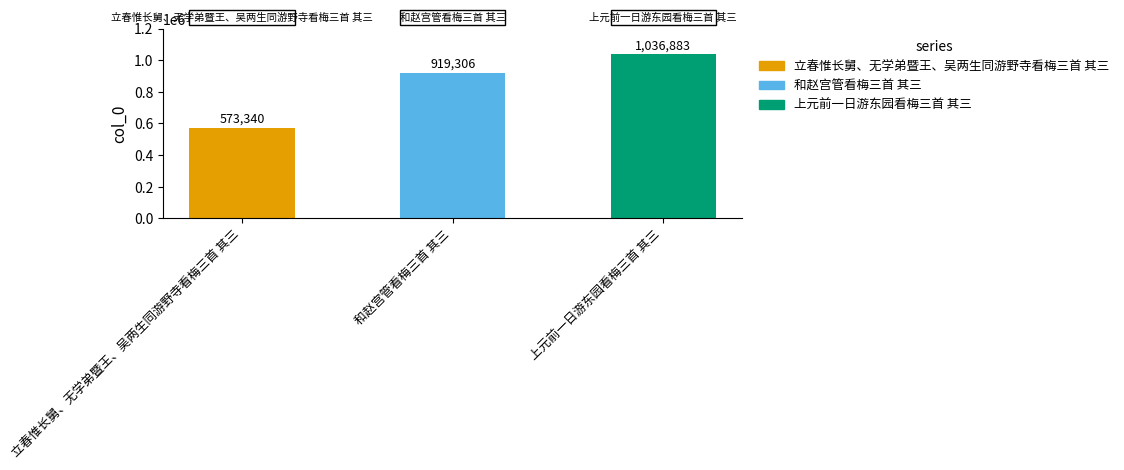

Reading left to right, list all the values displayed in this chart.

立春惟长舅、无学弟暨王、吴两生同游野寺看梅三首 其三=573340	和赵宫管看梅三首 其三=919306	上元前一日游东园看梅三首 其三=1036883